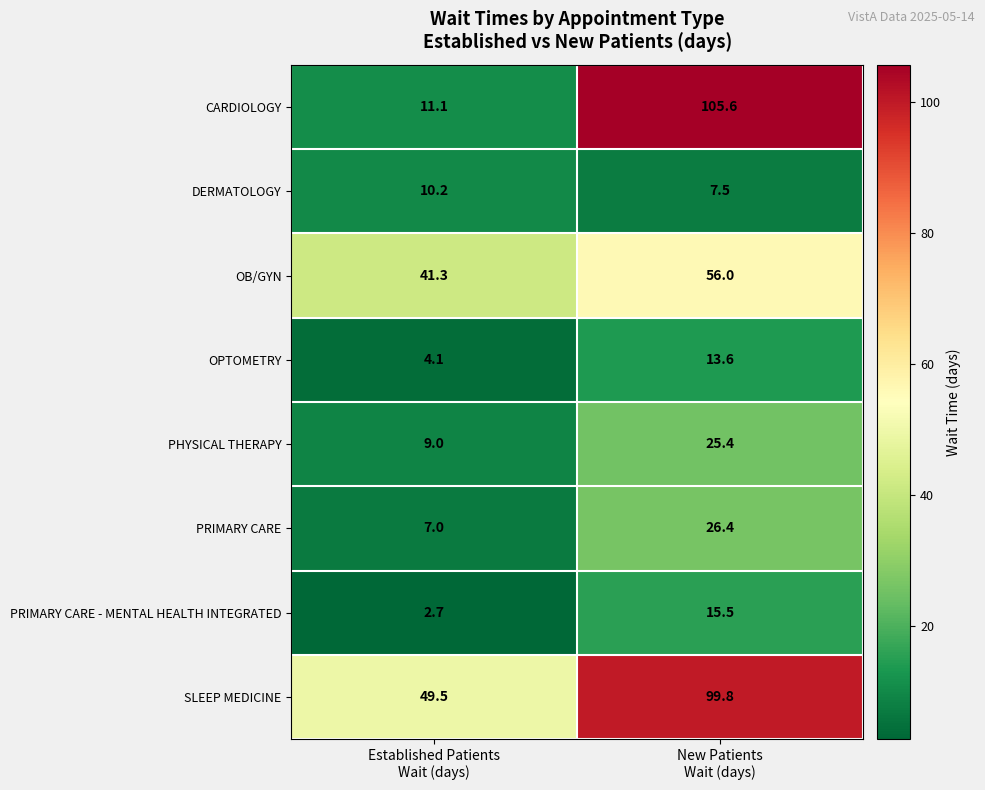

Which series has the widest spread of values?

CARDIOLOGY